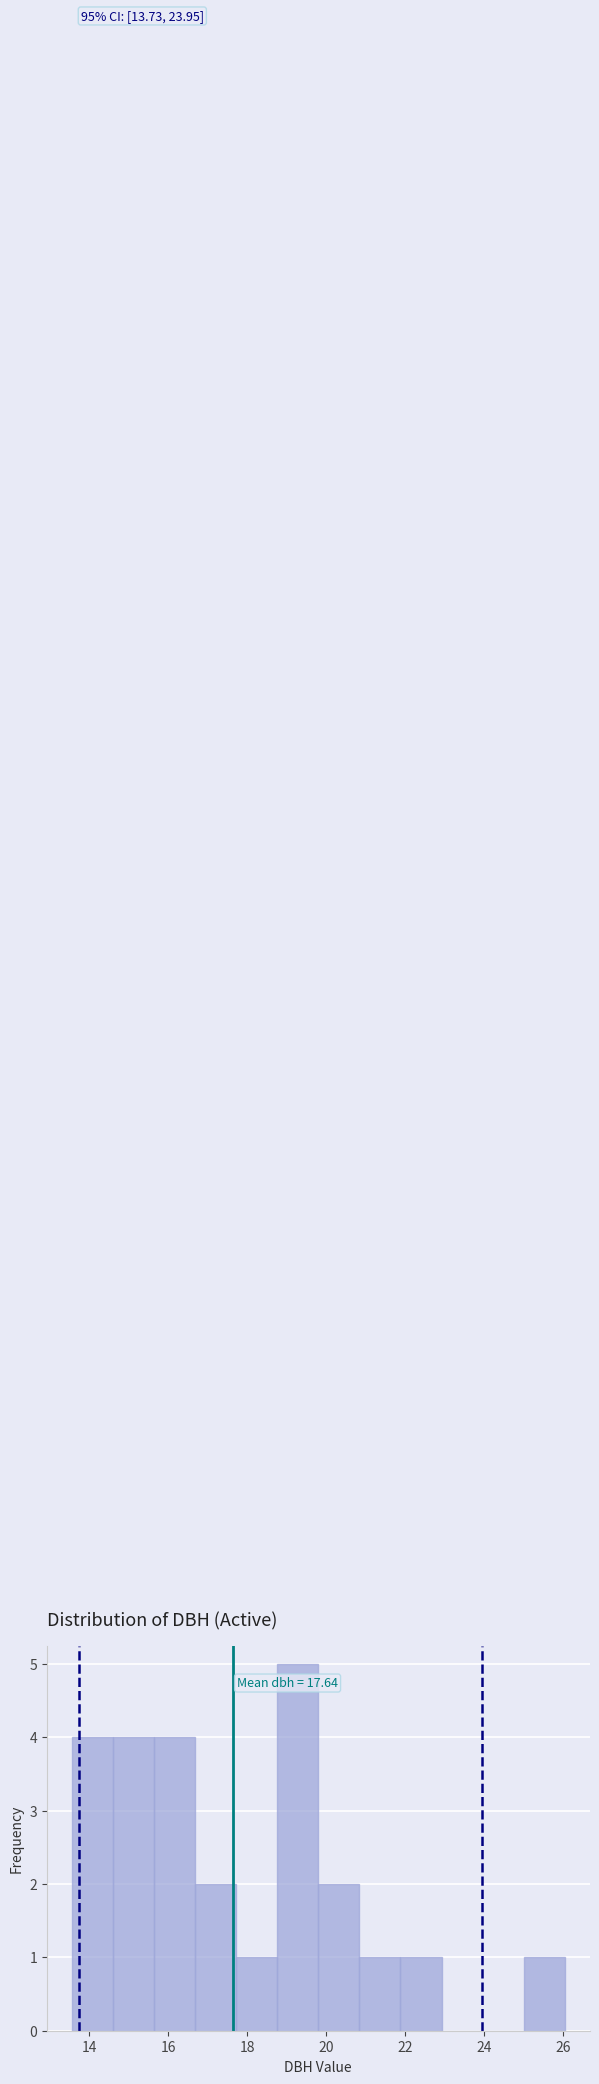

Which range on the x-axis has the tallest bar?

18.8 to 19.8